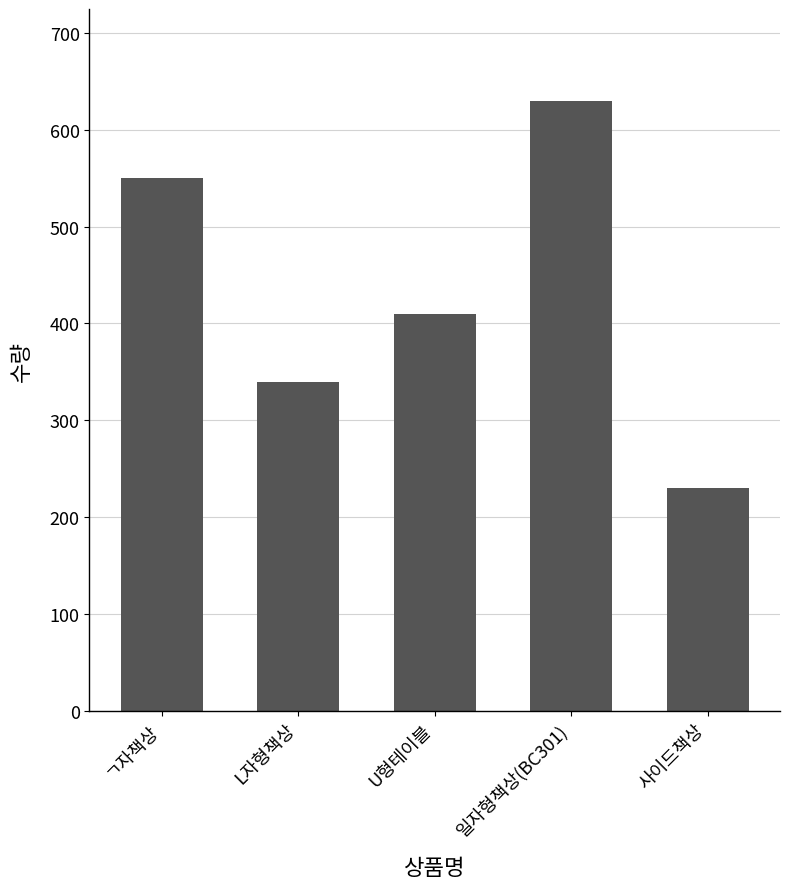

Which label corresponds to the smallest value in the chart?

사이드책상